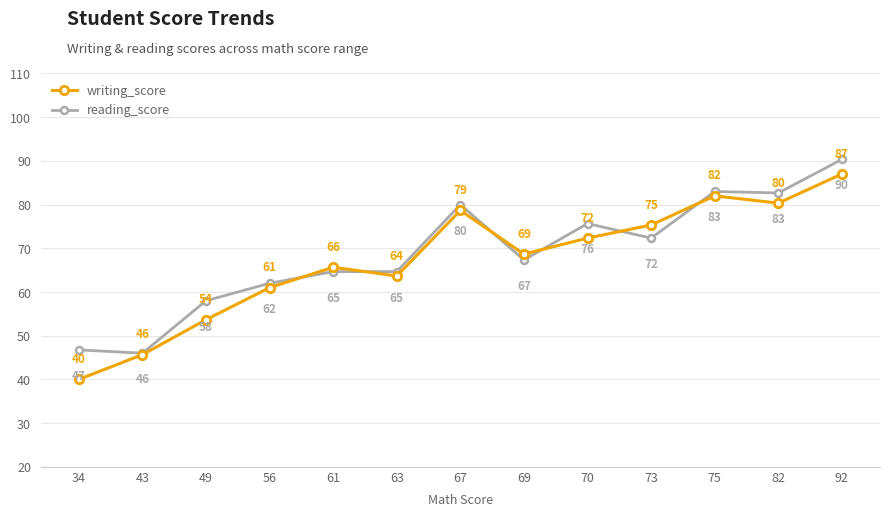

Which category has the highest value across all series?

92